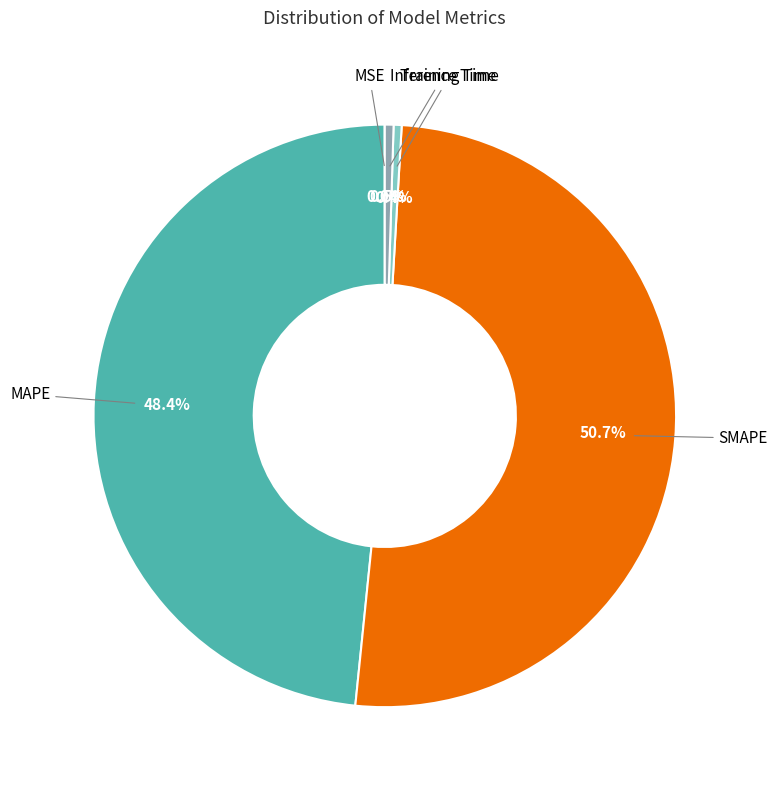

Do SMAPE and MAPE together represent more than half of the pie?

Yes